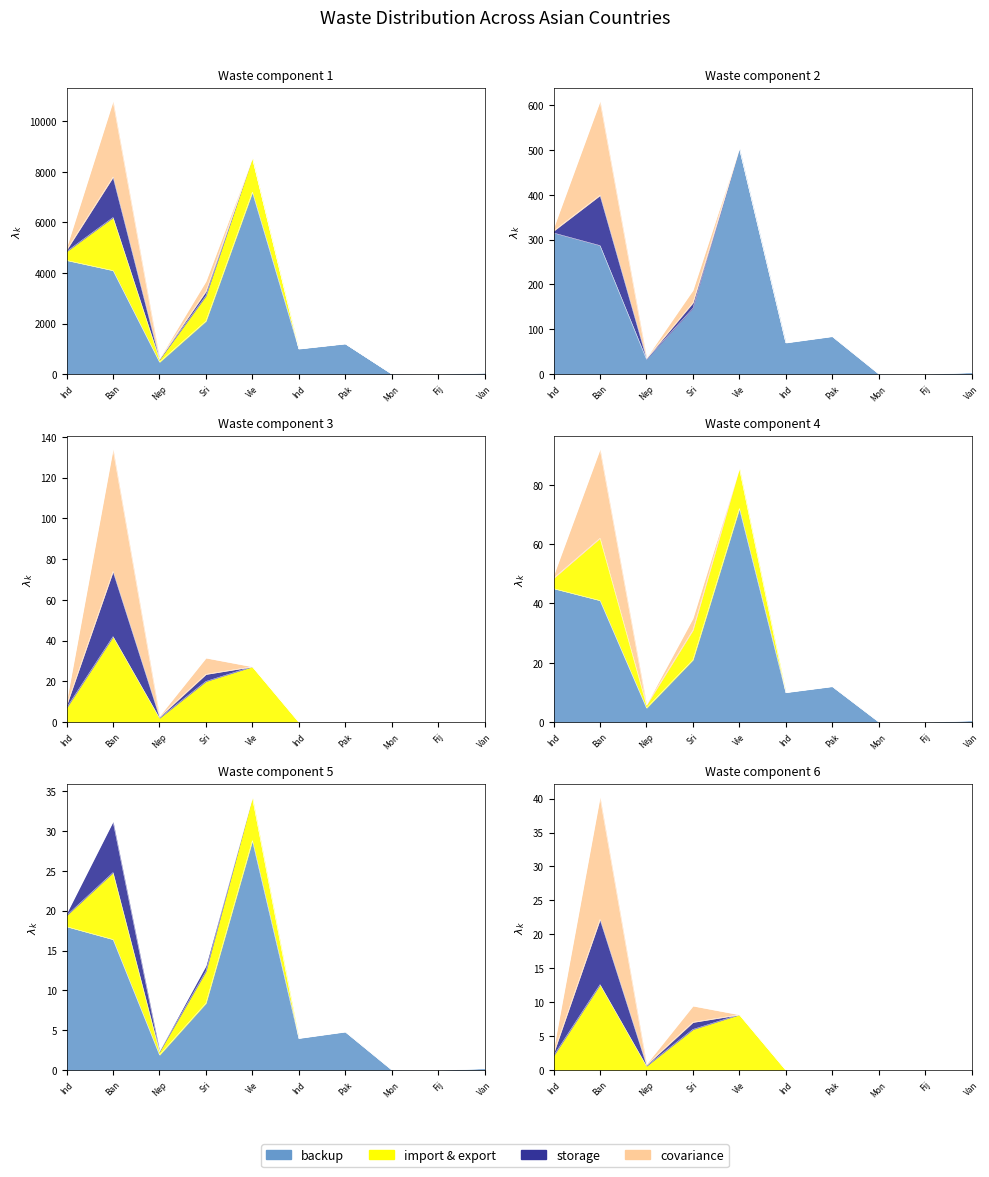

Between Pak and Fij, which series saw the biggest shift?

backup